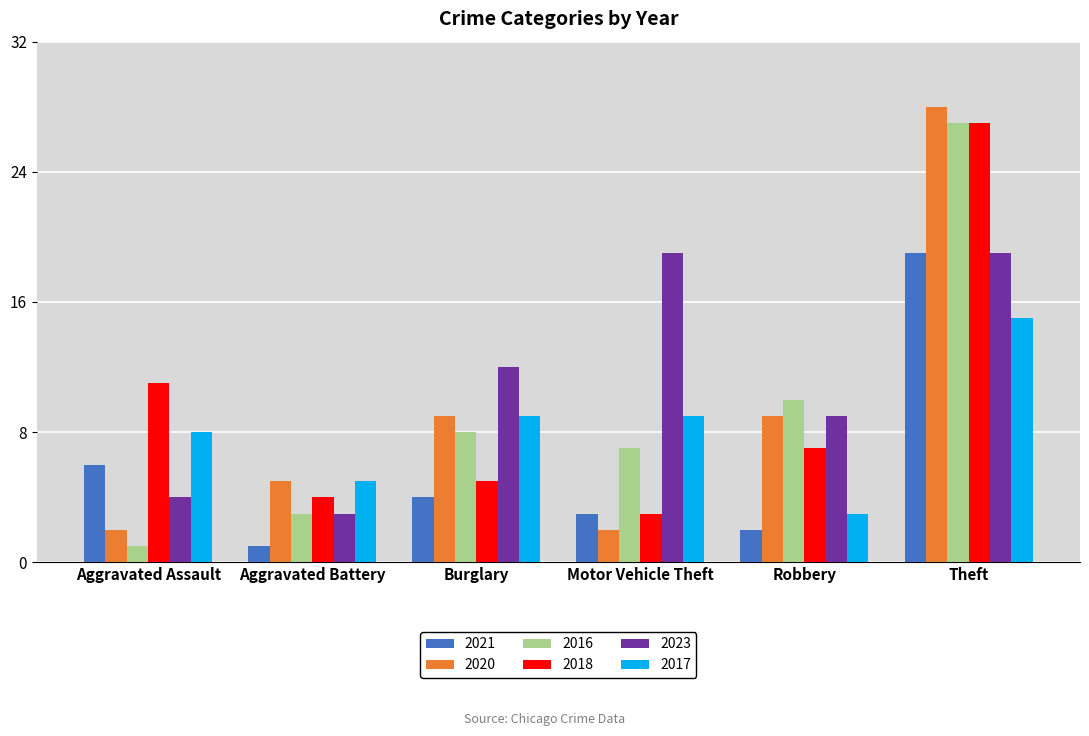

Reading right to left, what are all the values shown in this chart?

2021: 19	2	3	4	1	6
2020: 28	9	2	9	5	2
2016: 27	10	7	8	3	1
2018: 27	7	3	5	4	11
2023: 19	9	19	12	3	4
2017: 15	3	9	9	5	8